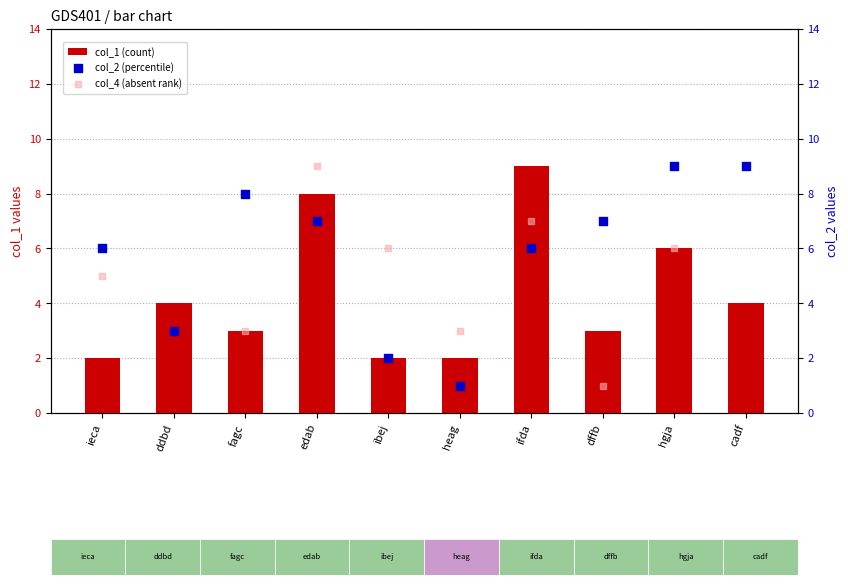

Which series has the largest total across all categories?

col_2 (percentile)